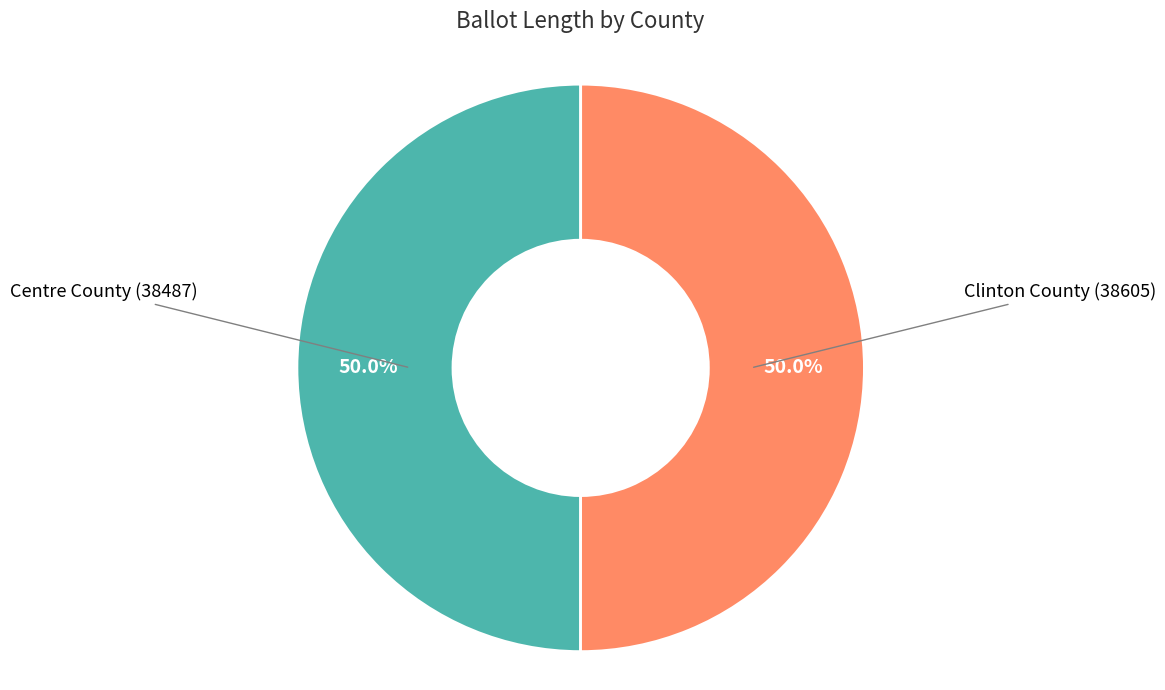

How many segments does this pie chart have?

2